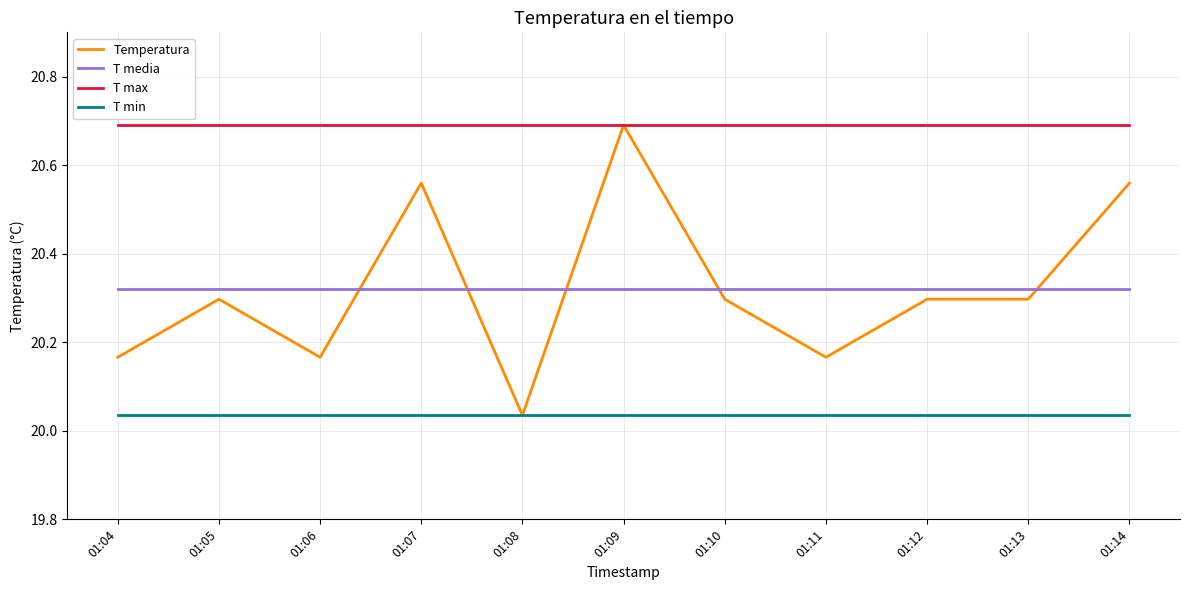

Which series has the largest range (max minus min)?

Temperatura